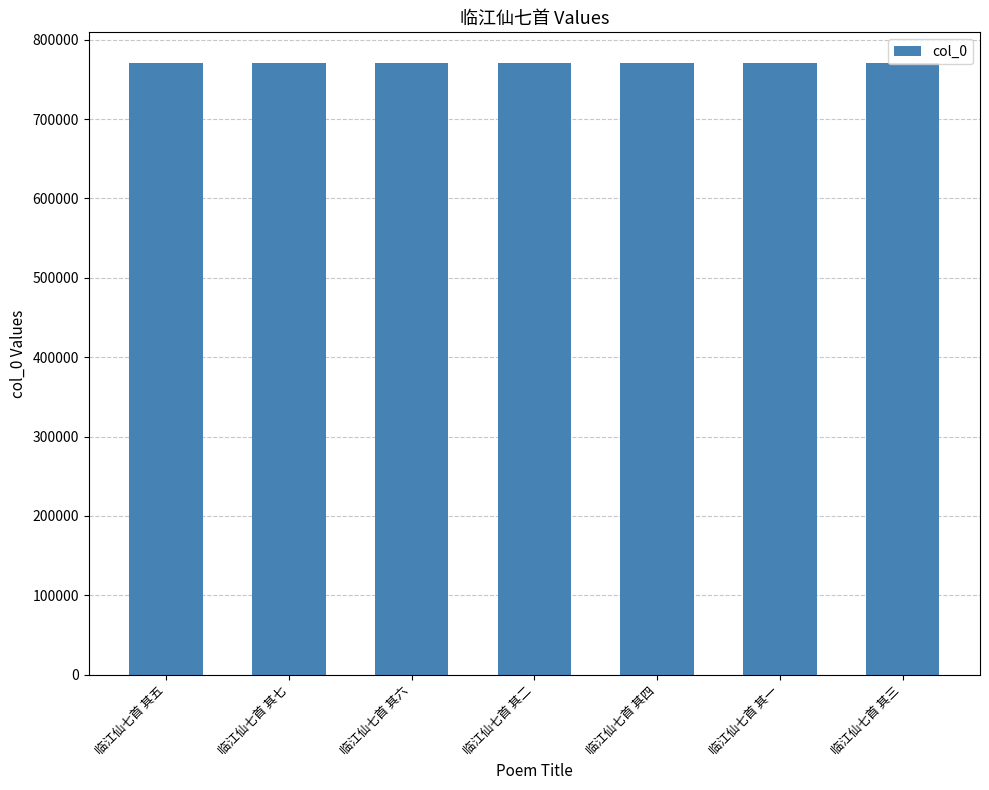

What is the smallest value displayed?

770808